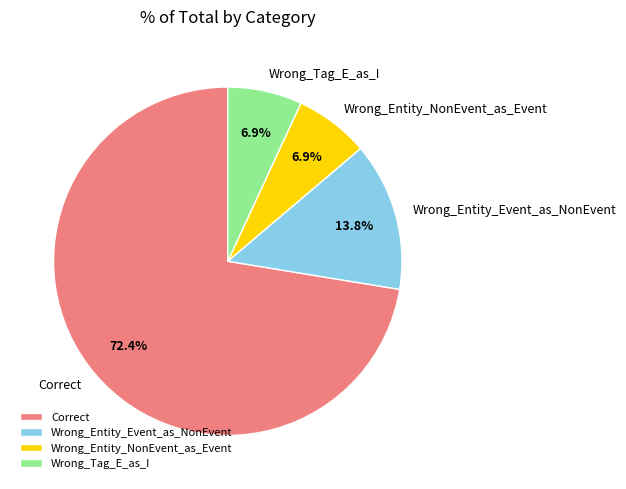

Which has a higher value, Wrong_Entity_Event_as_NonEvent or Correct?

Correct